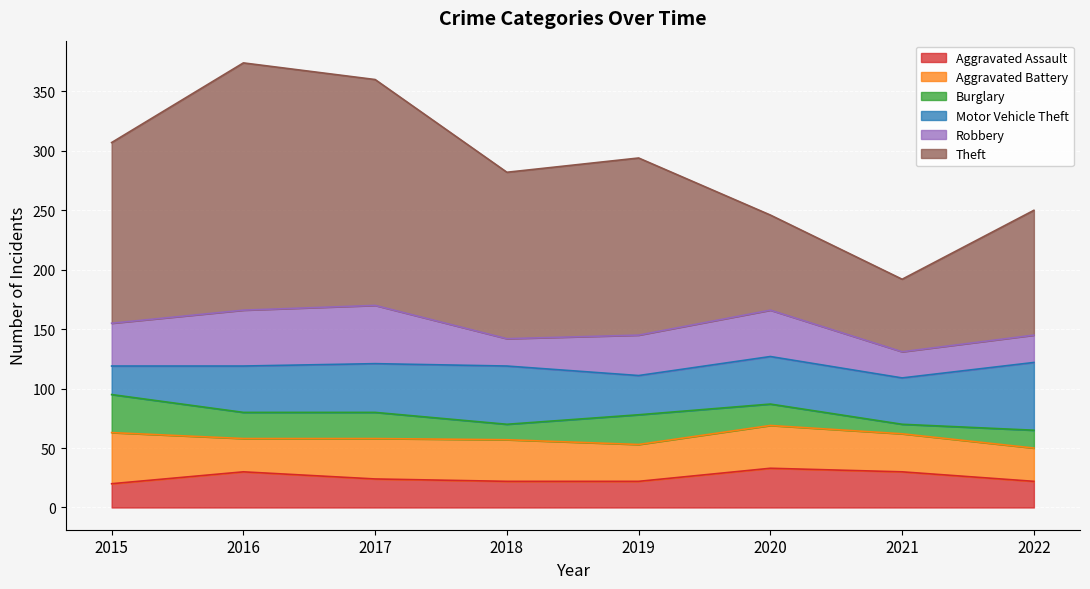

The Aggravated Assault series shows 22 at 2018. True or false?

True